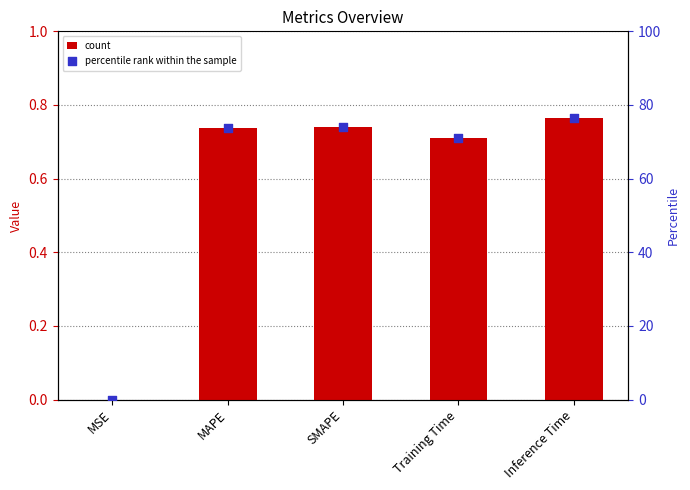

Which series has the largest total across all categories?

percentile